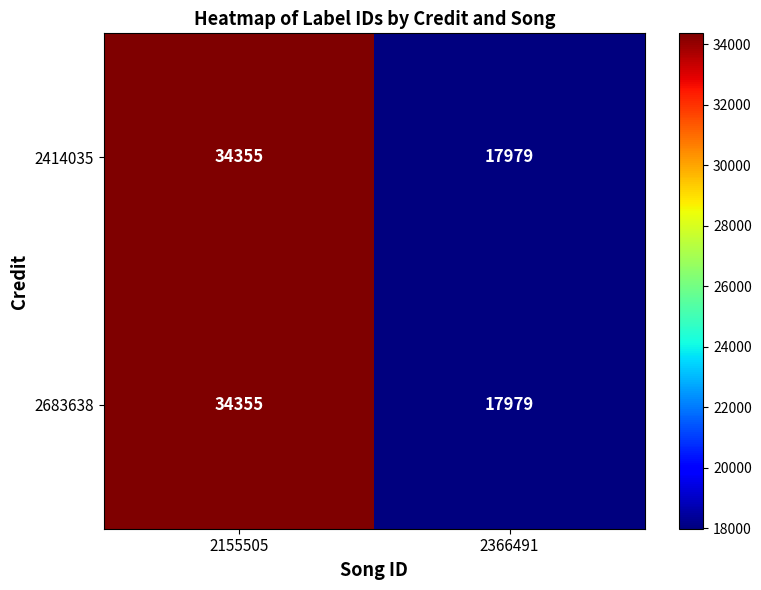

Reading right to left, list all the values displayed in this chart.

2414035: 2366491=17979	2155505=34355
2683638: 2366491=17979	2155505=34355